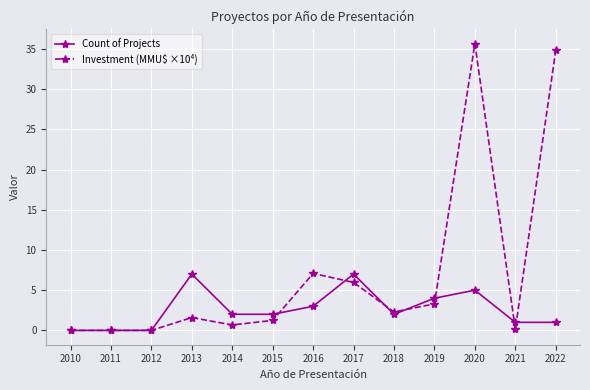

True or false: Investment (MMU$ ×10⁴) and Count of Projects intersect in this chart.

True